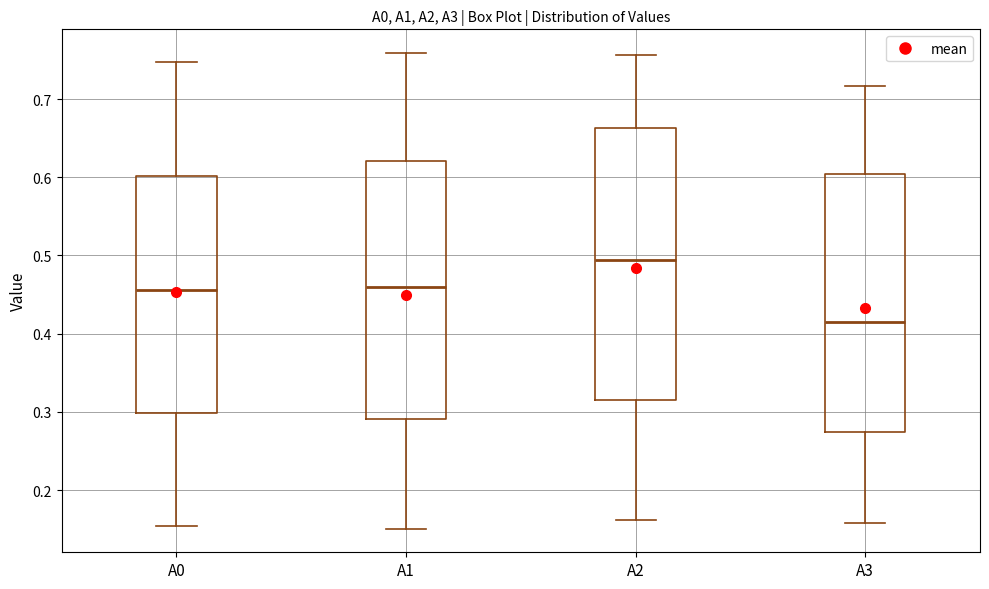

Where is the lower edge of the box for A1 on the y-axis? The values are not printed on the chart, so give them approximately, as read against the axis.

0.29